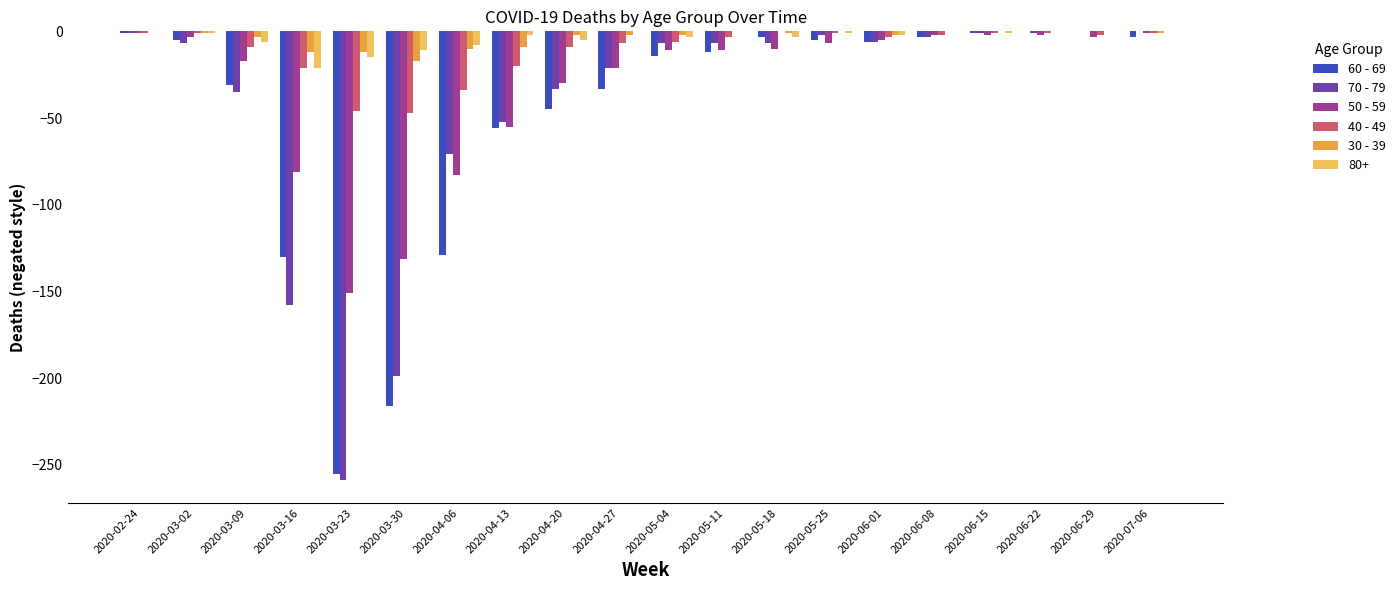

Is it true that 60 - 69 equals -130 at 2020-03-16?

True